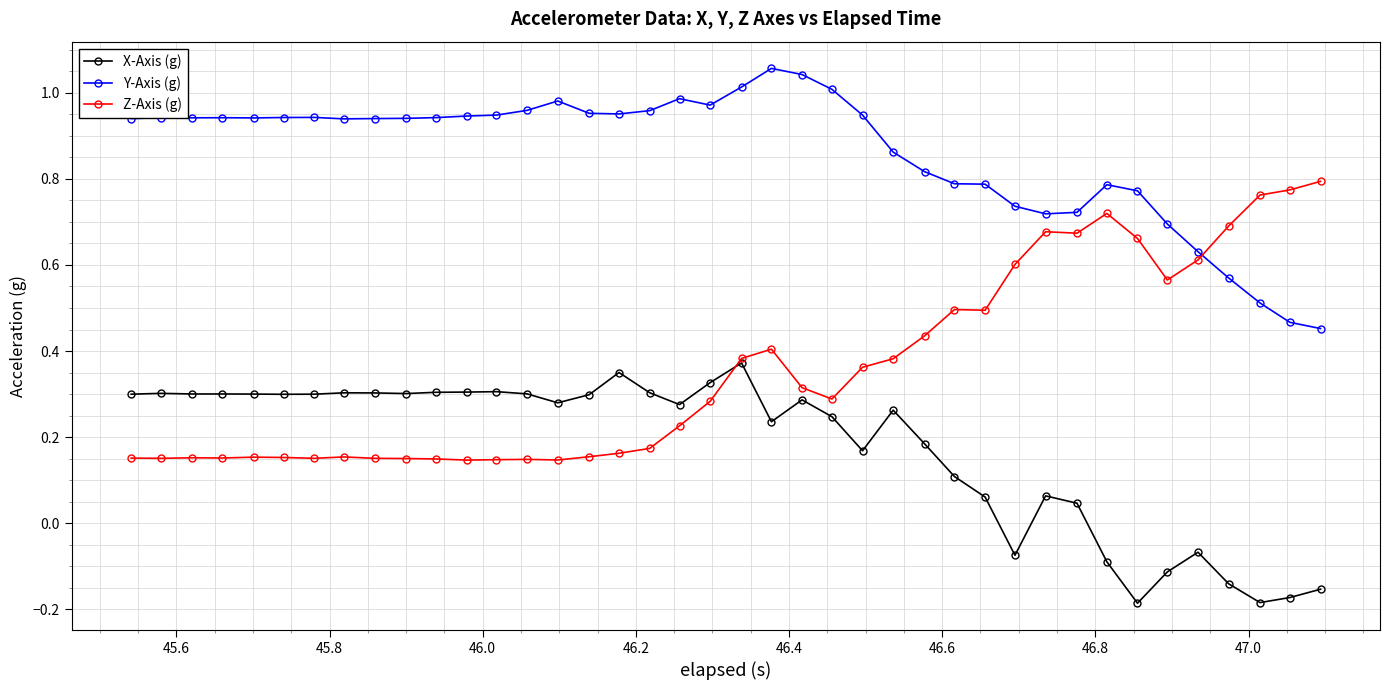

Which series has the largest total across all categories?

Y-Axis (g)